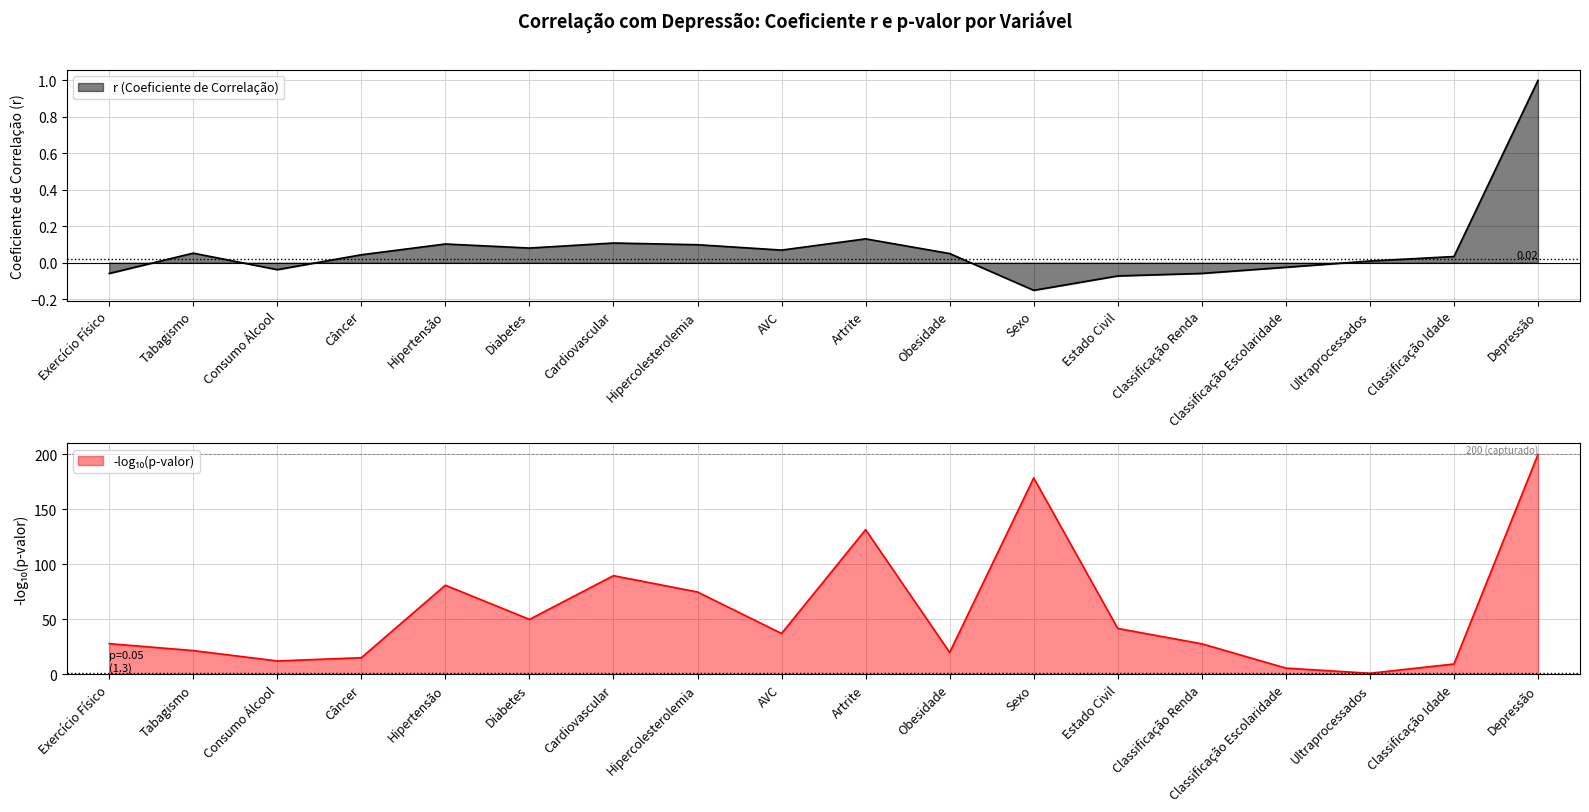

The chart shows a value of -0.1 at Exercício Físico. True or false?

True